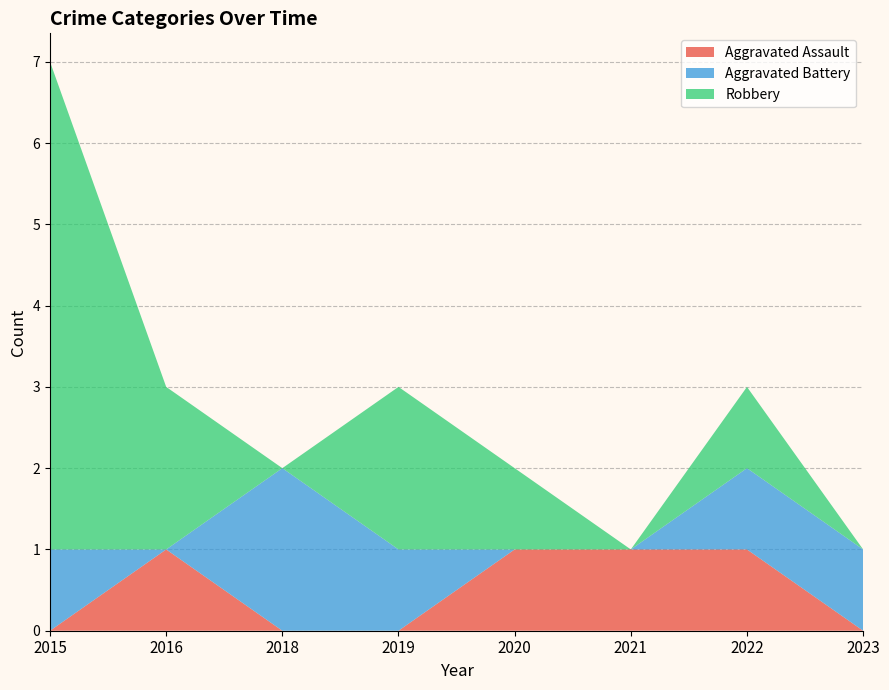

Reading left to right, list all the values displayed in this chart.

Aggravated Assault: 0	1	0	0	1	1	1	0
Aggravated Battery: 1	0	2	1	0	0	1	1
Robbery: 6	2	0	2	1	0	1	0